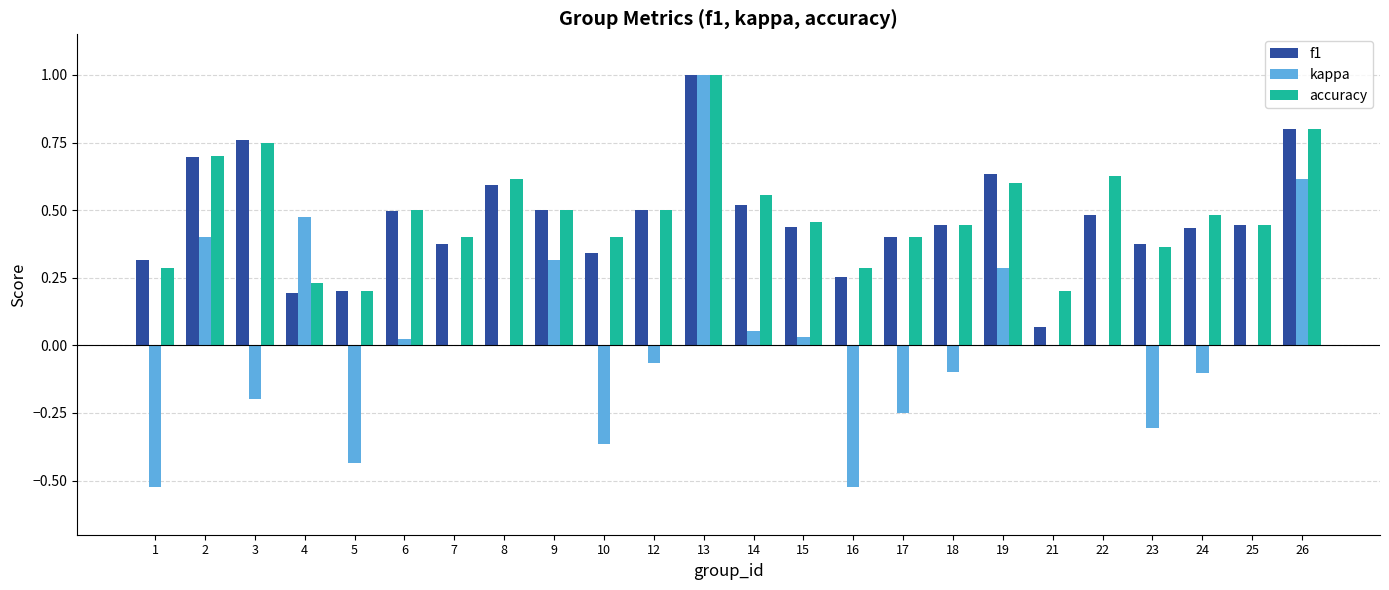

What is the sum of the f1 values at 12 and 4?

0.7